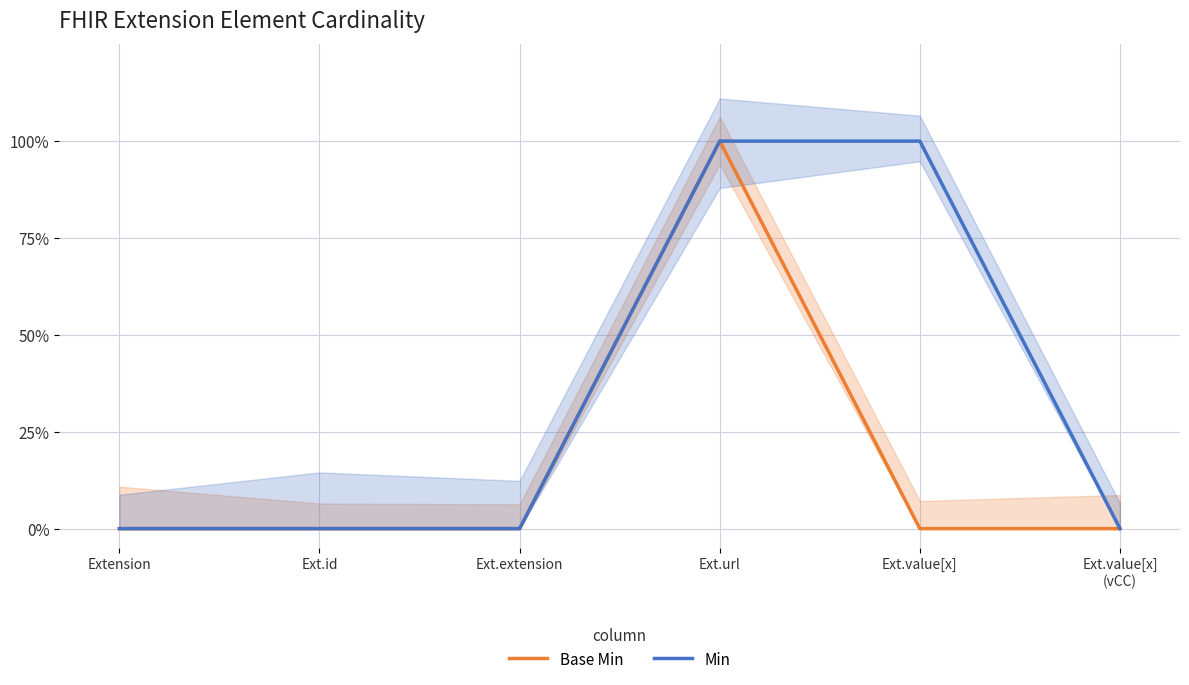

True or false: Base Min and Min cross at least once.

False